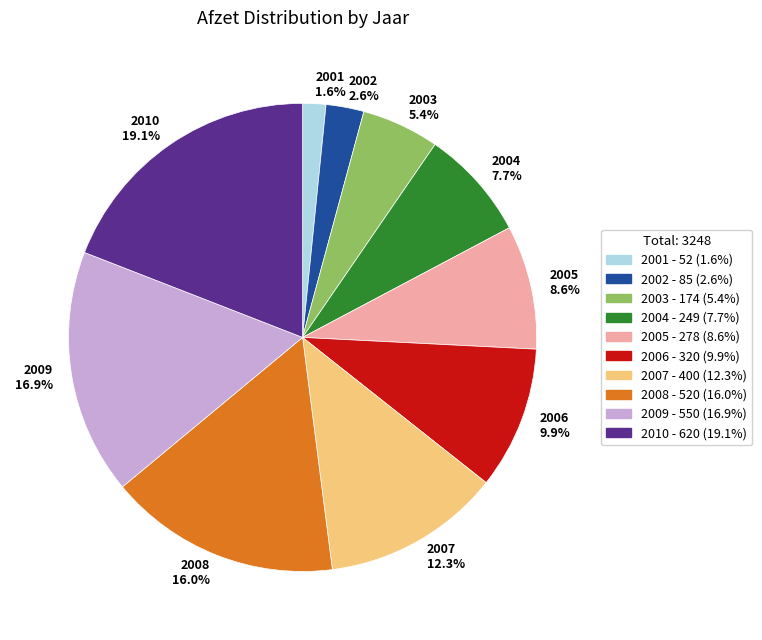

How many segments does this pie chart have?

10